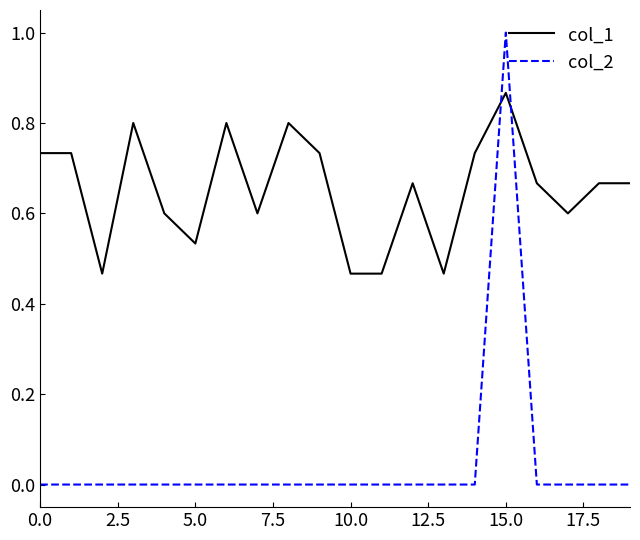

True or false: col_2 and col_1 intersect in this chart.

True